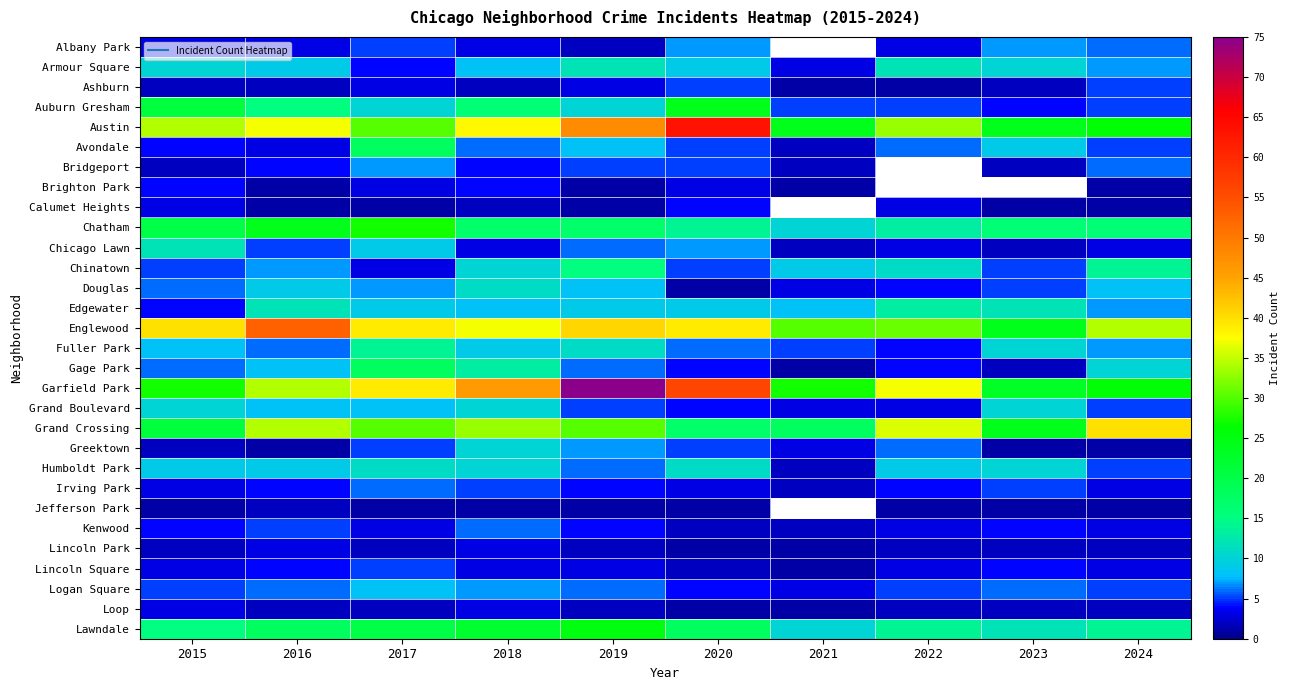

The Grand Boulevard series shows 3.2 at 2023. True or false?

False